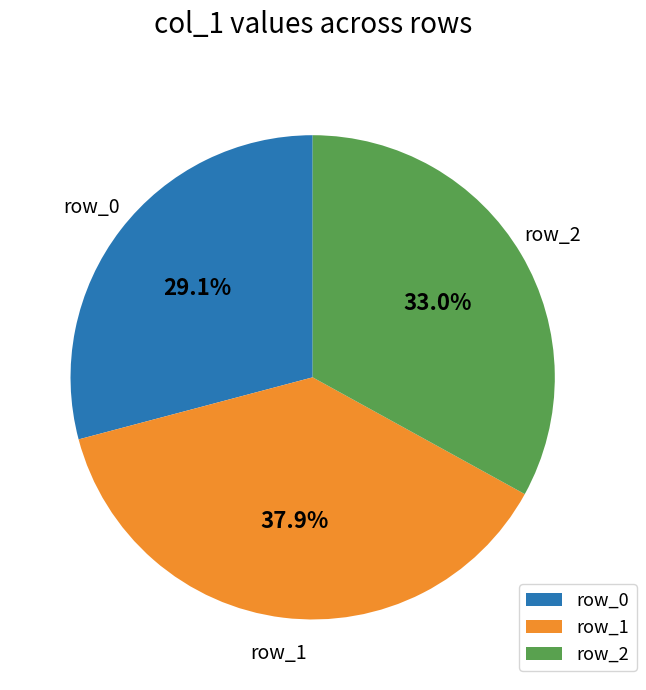

What is the ratio of the value at row_2 to the value at row_0?

1.1